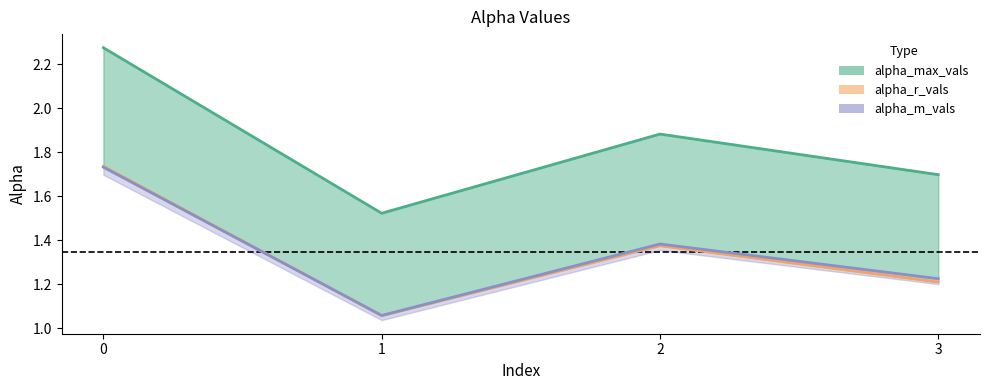

At 0, list the series in order from largest to smallest.

alpha_max_vals, alpha_r_vals, alpha_m_vals